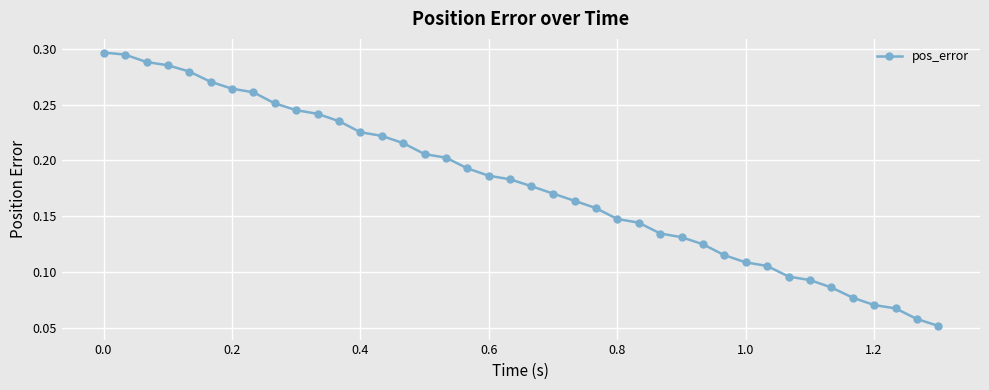

Count the values in the range 0 to 1.

40